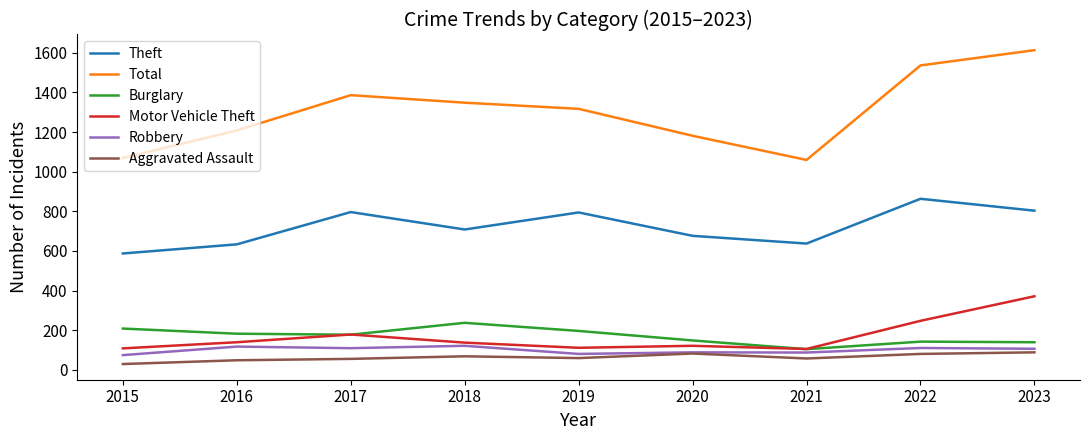

Read the Aggravated Assault value at 2017, to the nearest 10.

60